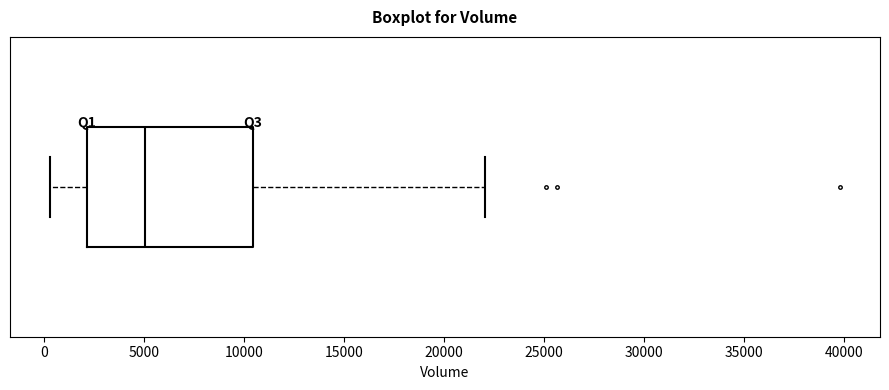

Transcribe this box plot: give where the median line is, the range the box spans, and where the two whiskers end, as read against the x-axis. The values are not printed on the chart, so give them approximately, as read against the axis.

median 5000, box 2000 to 10500, whiskers 500 to 22000